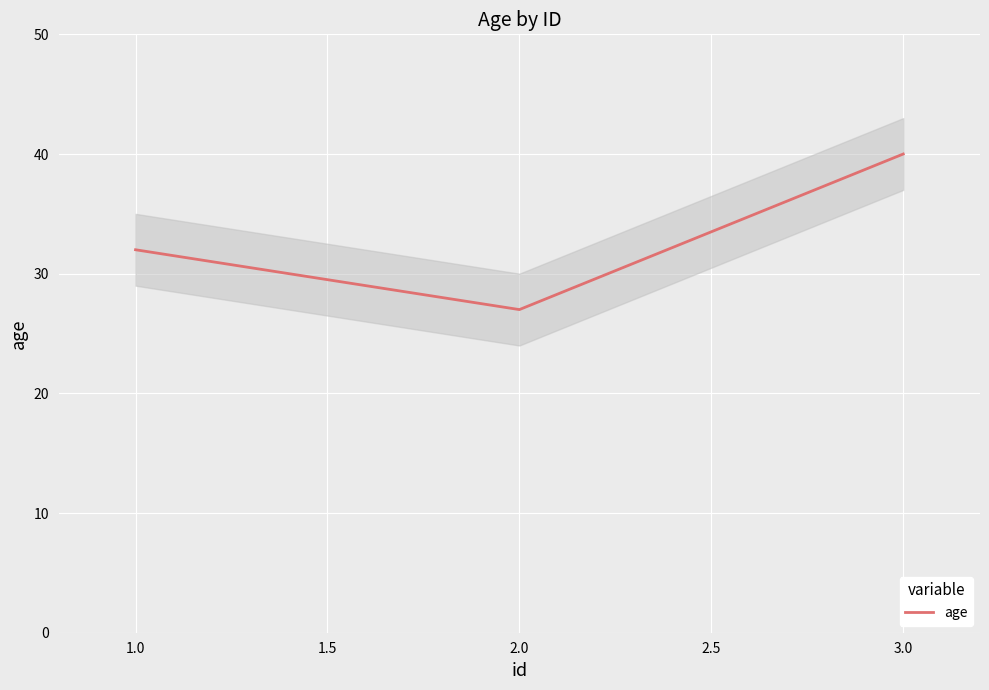

How many lines are shown in the chart?

1